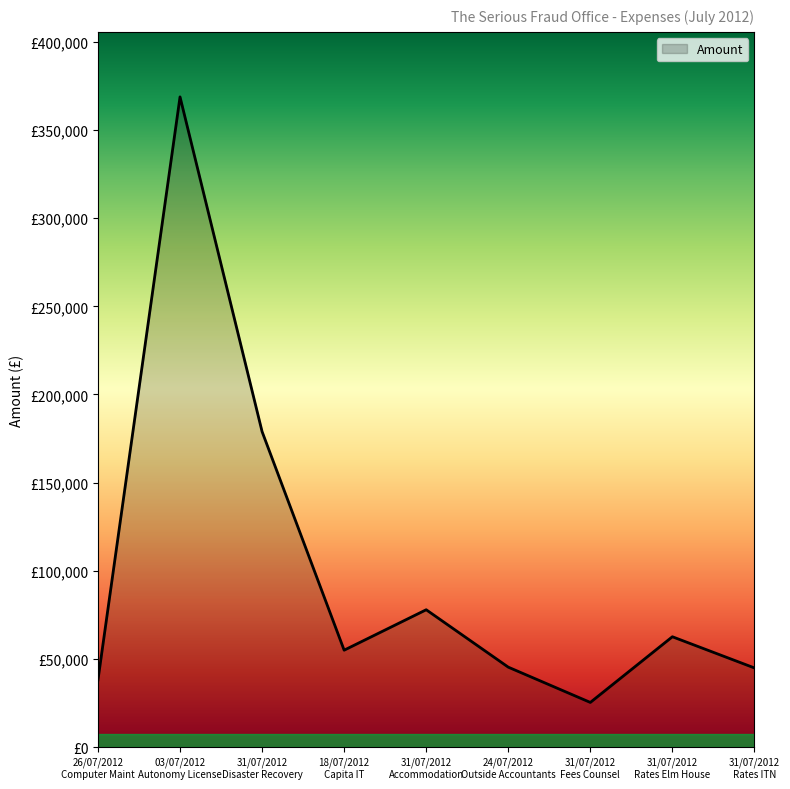

Reading left to right, what are all the values shown in this chart?

26/07/2012
Computer Maint=38144.3	03/07/2012
Autonomy License=368748.0	31/07/2012
Disaster Recovery=178937.5	18/07/2012
Capita IT=55001.4	31/07/2012
Accommodation=77928.6	24/07/2012
Outside Accountants=45377.5	31/07/2012
Fees Counsel=25375.0	31/07/2012
Rates Elm House=62618.0	31/07/2012
Rates ITN=44932.0